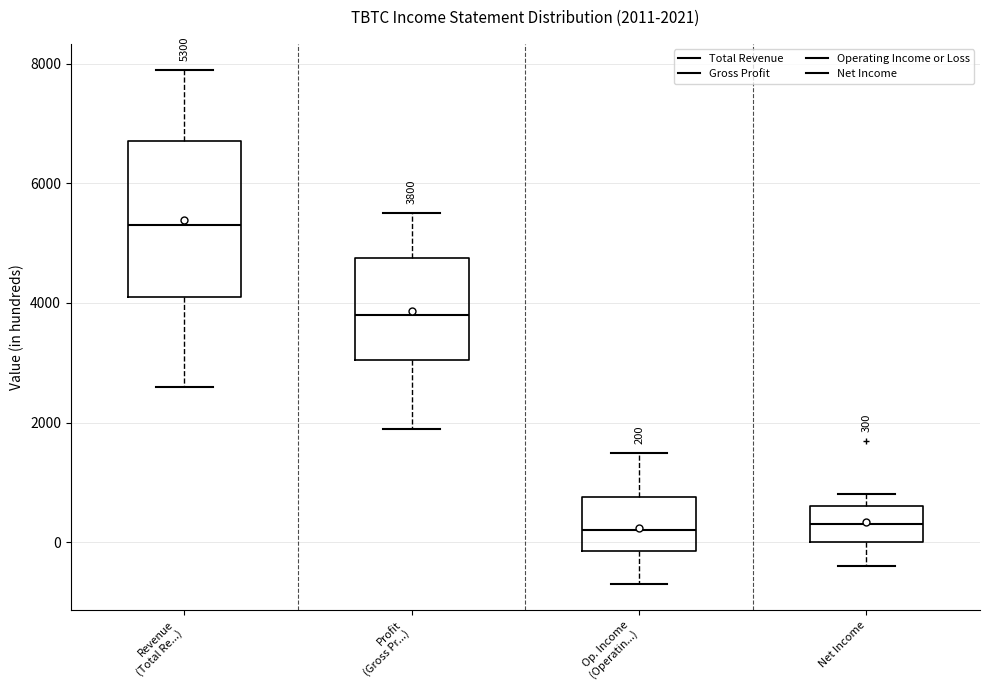

Which box has the highest median line?

Revenue (Total Re...)